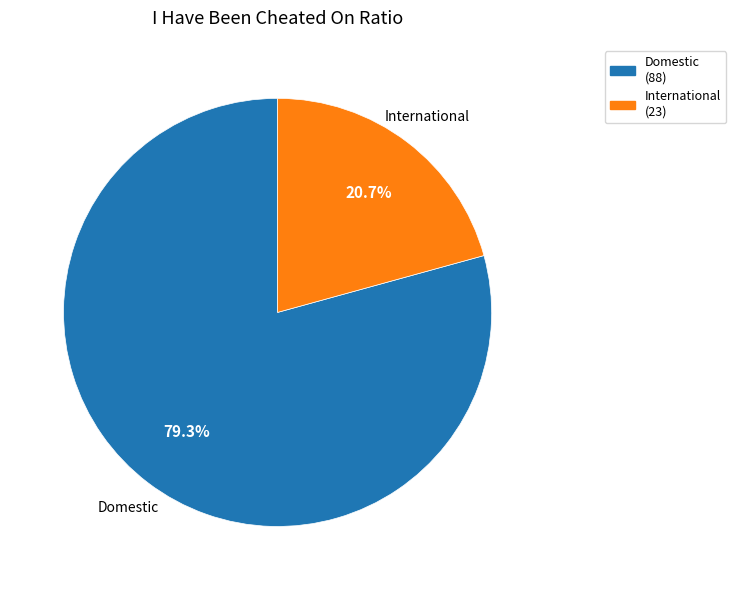

To the nearest percent, what portion does Domestic represent?

79%